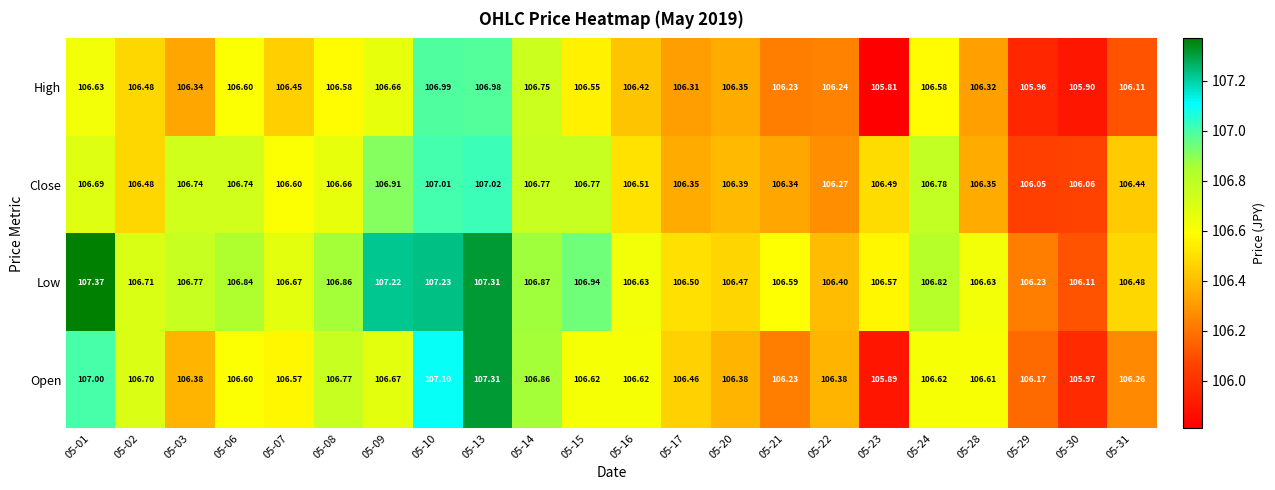

Which series has the largest total across all categories?

Low